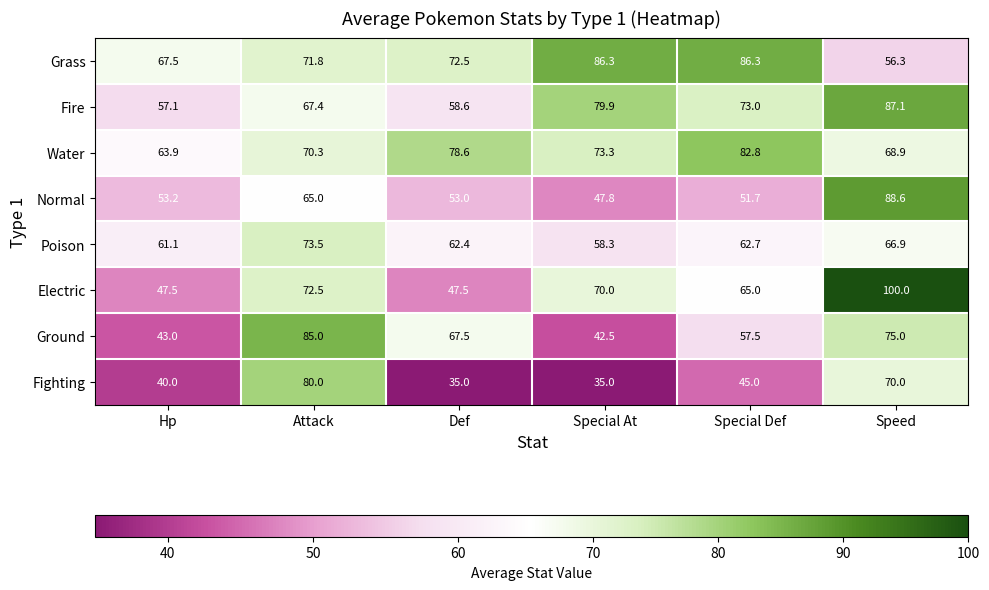

At how many categories does at least one series exceed 54?

6